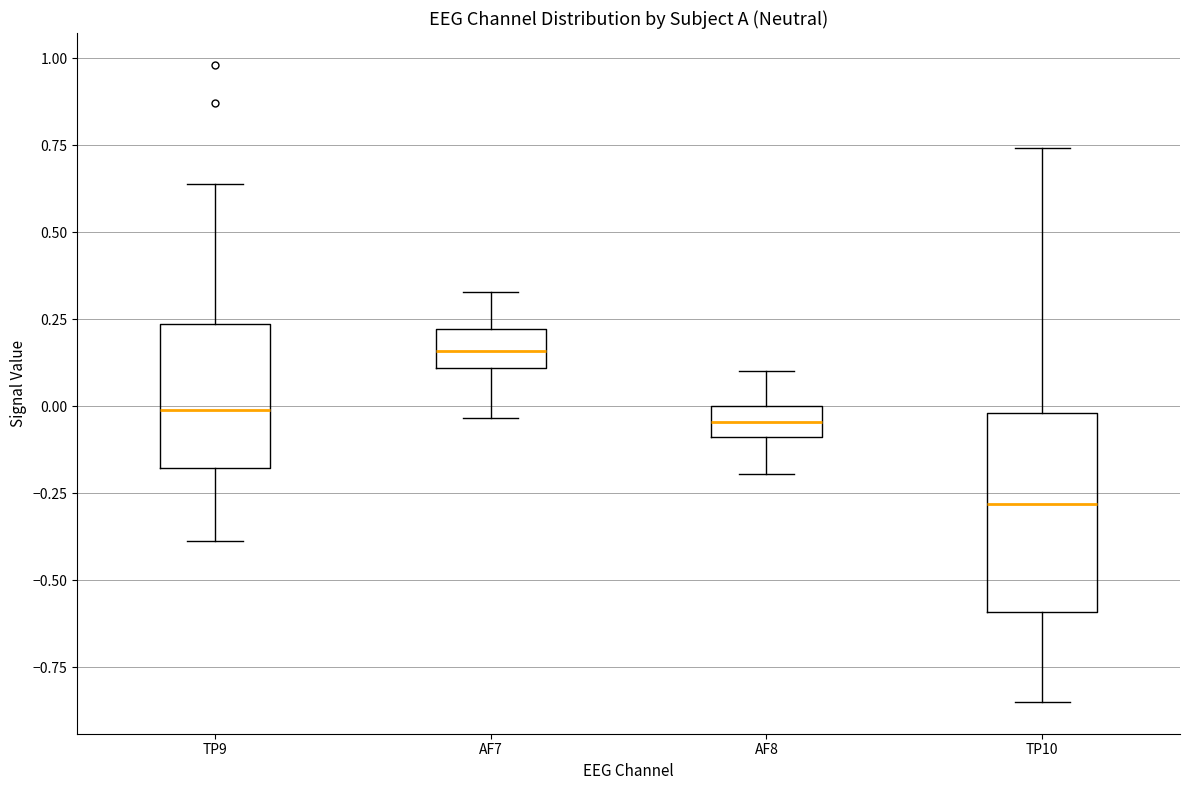

Where is the lower edge of the box for TP10 on the y-axis? The values are not printed on the chart, so give them approximately, as read against the axis.

-0.60